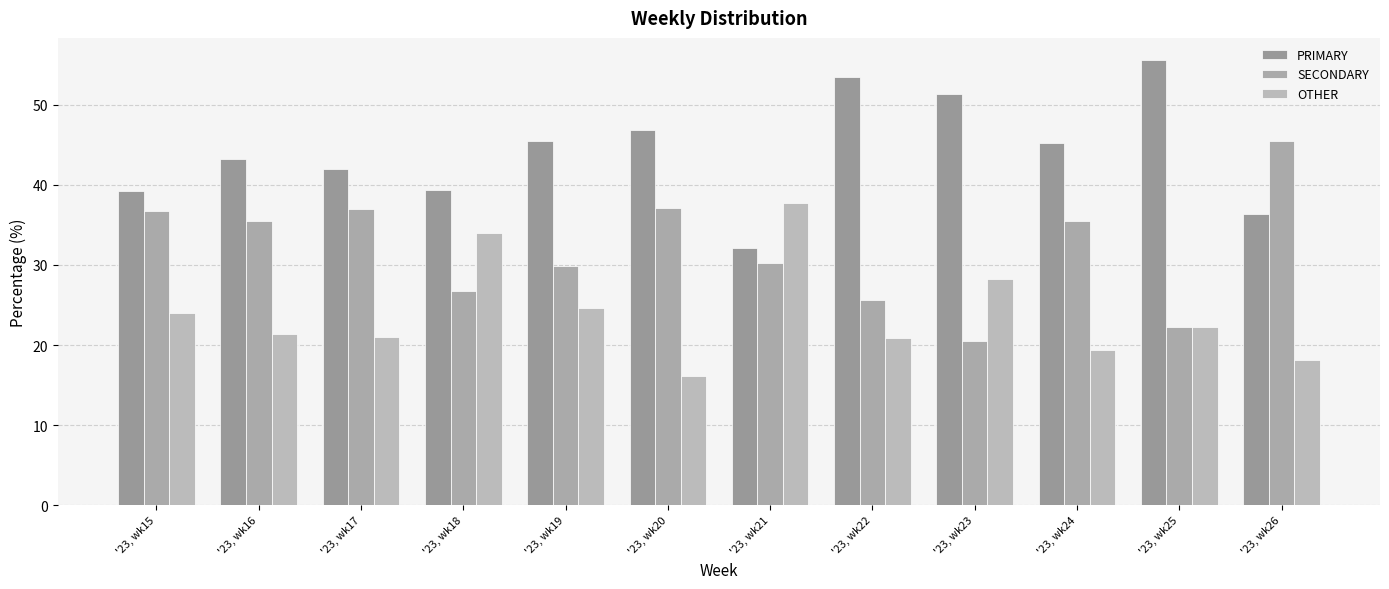

Read the PRIMARY value at '23, wk23.

51.3